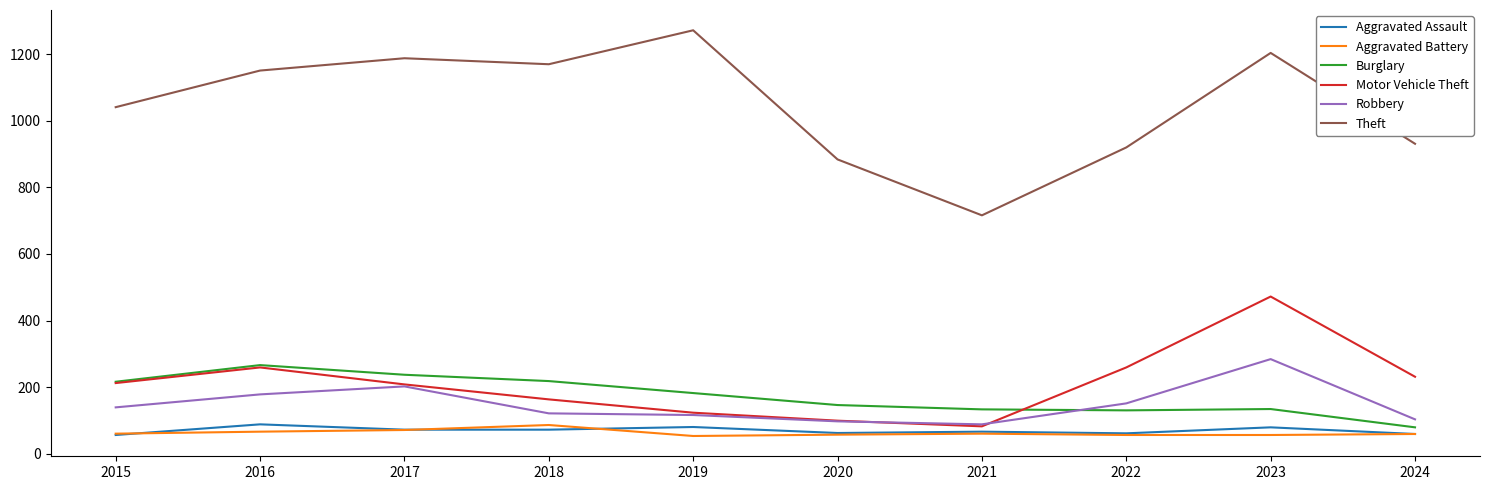

True or false: Burglary and Aggravated Assault intersect in this chart.

False